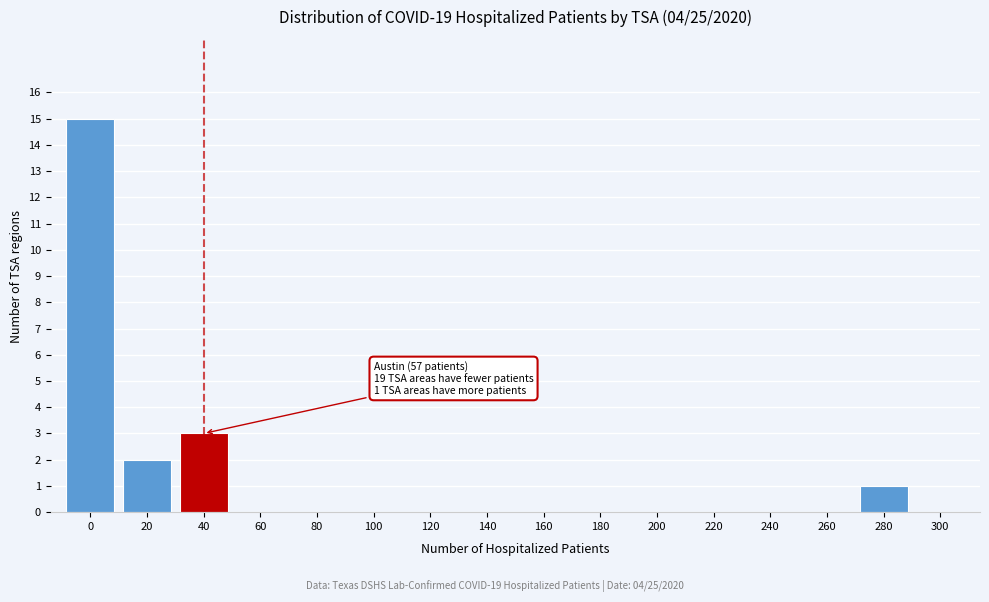

Reading left to right, list all the values displayed in this chart.

0=15	20=2	40=3	60=0	80=0	100=0	120=0	140=0	160=0	180=0	200=0	220=0	240=0	260=0	280=1	300=0